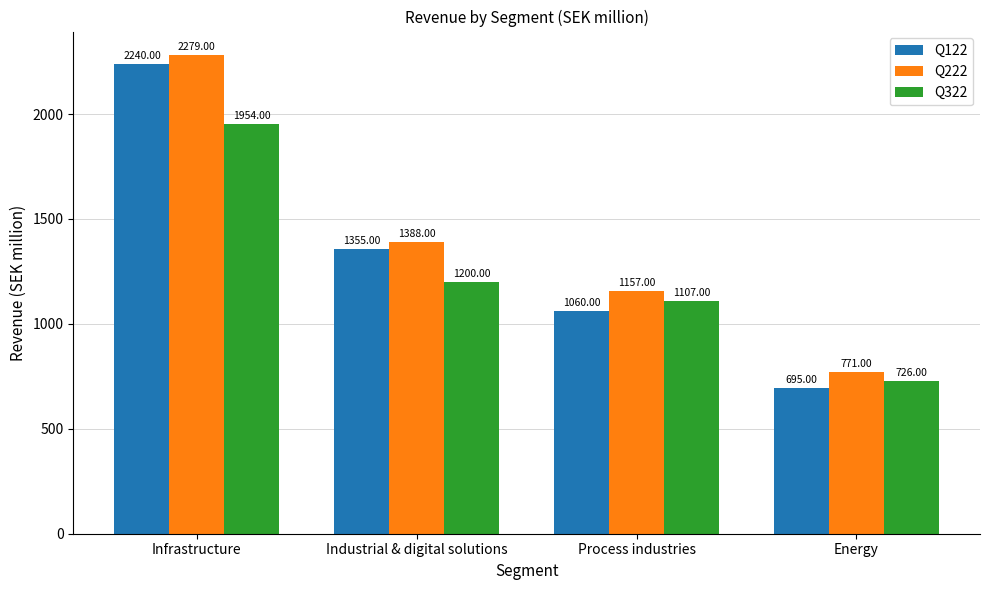

Which series has the widest spread of values?

Q122